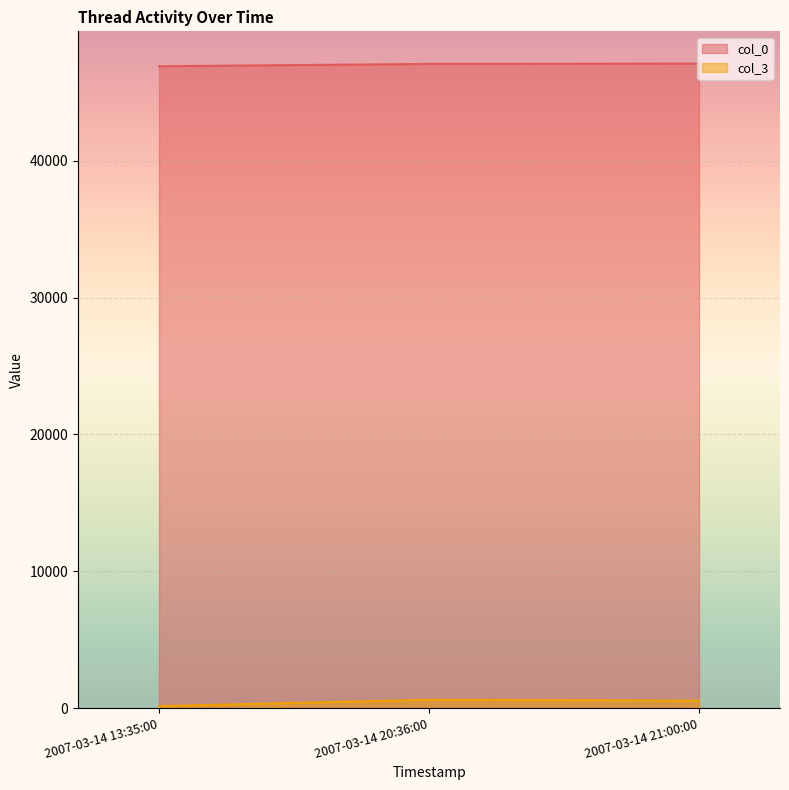

What is the minimum value shown in the chart?

144